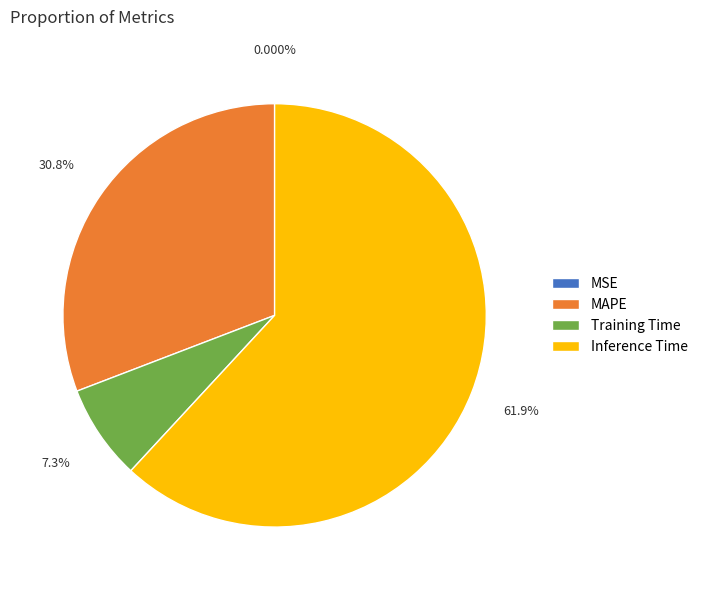

What percentage is the Inference Time slice, to the nearest percent?

62%